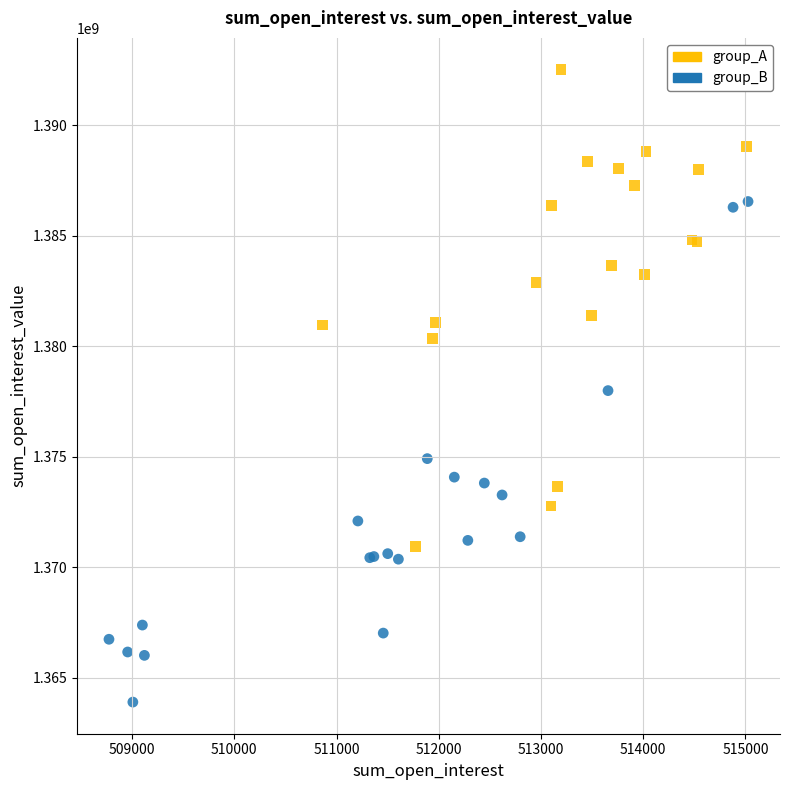

Which series reaches the maximum Y coordinate?

group_A